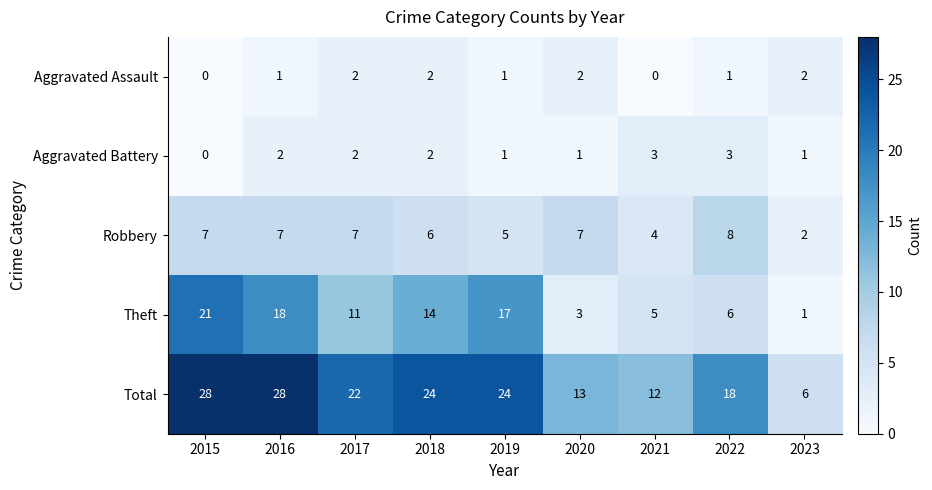

What is the greatest value displayed?

28